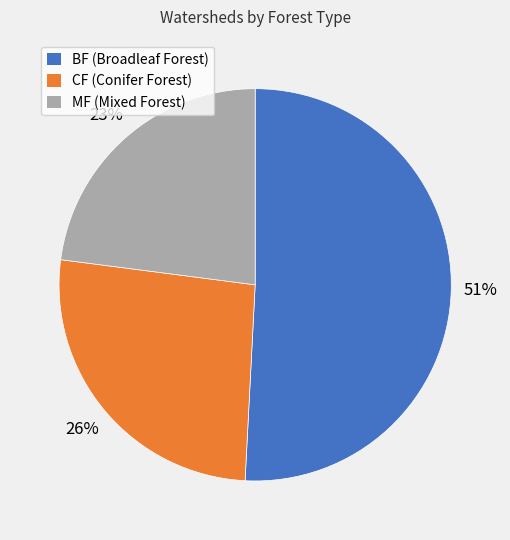

Is BF the majority of the pie?

Yes